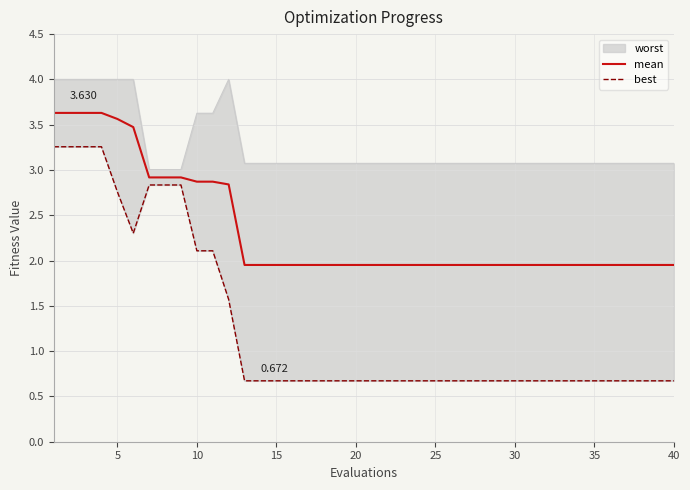

True or false: mean and best cross at least once.

False